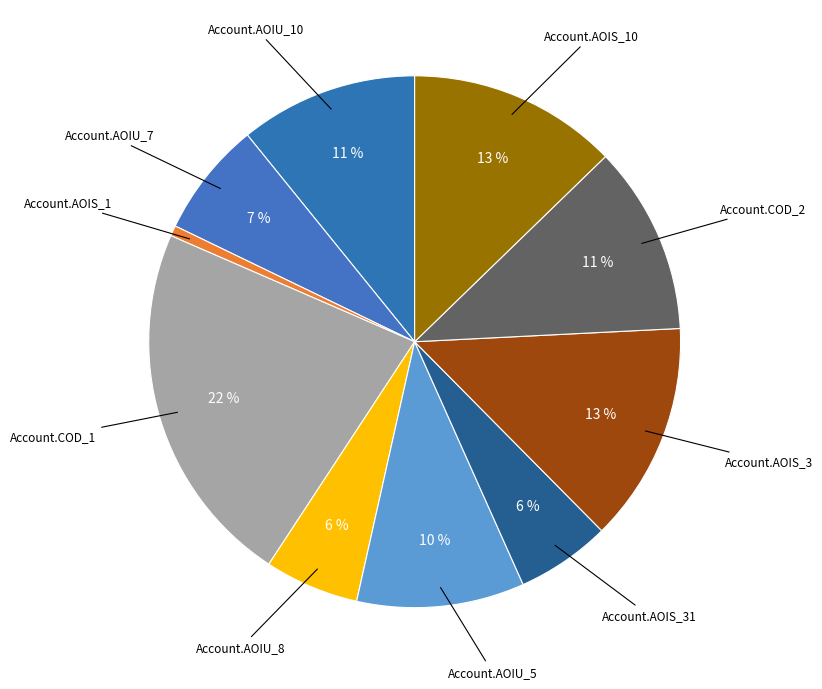

Combined, do Account.AOIU_8 and Account.COD_1 account for over 50%?

No